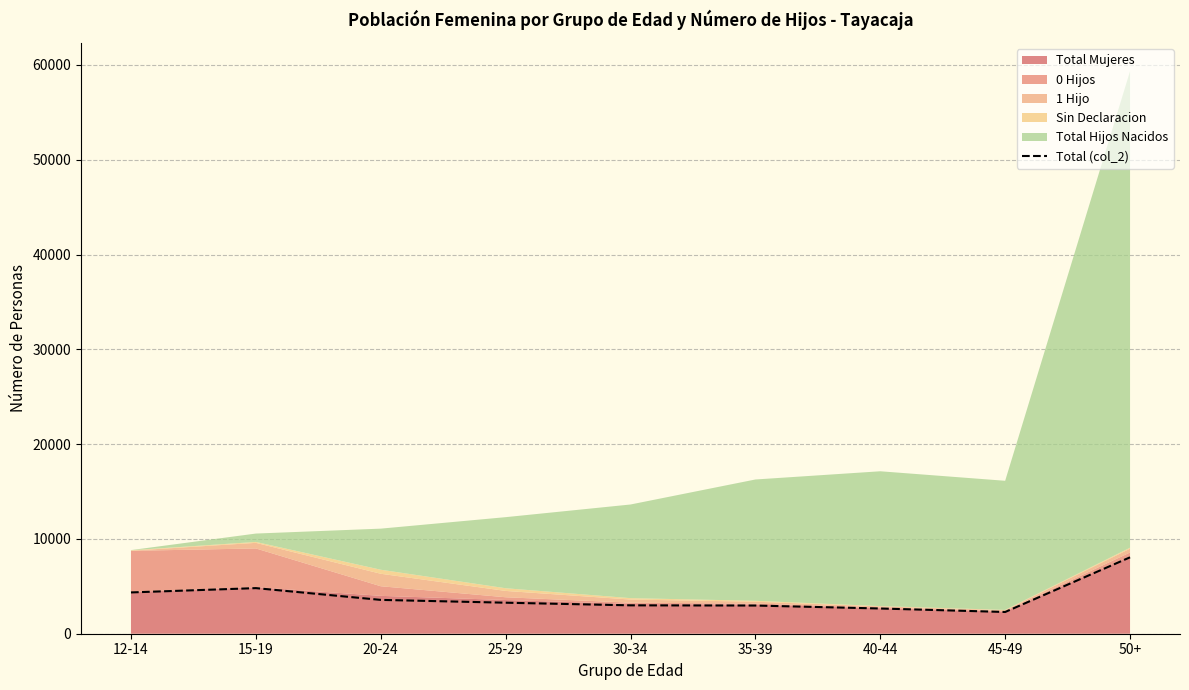

Does the chart have visible grid lines?

Yes